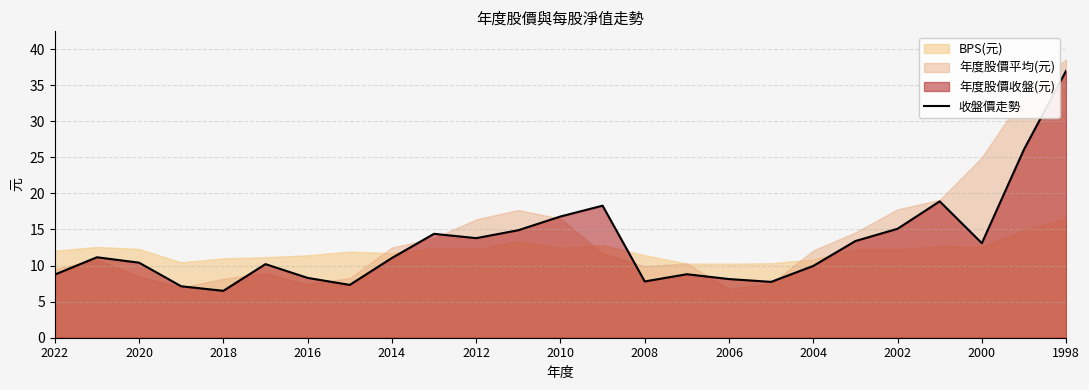

What is the lowest value of the 收盤價走勢 series?

6.5